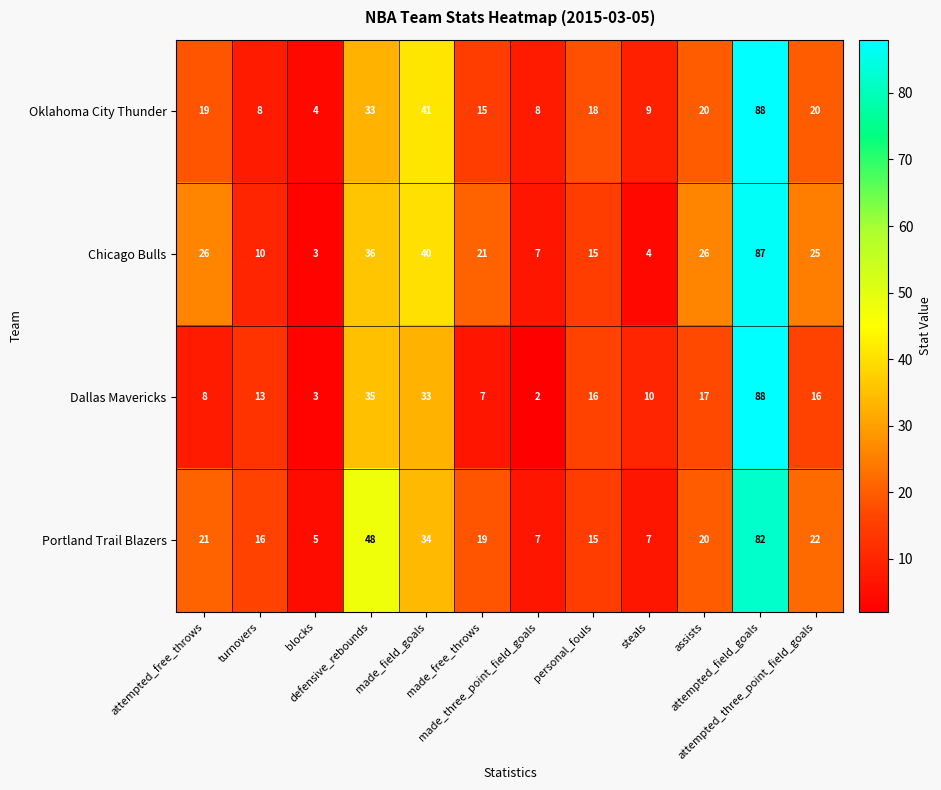

Which series has the largest range (max minus min)?

Dallas Mavericks